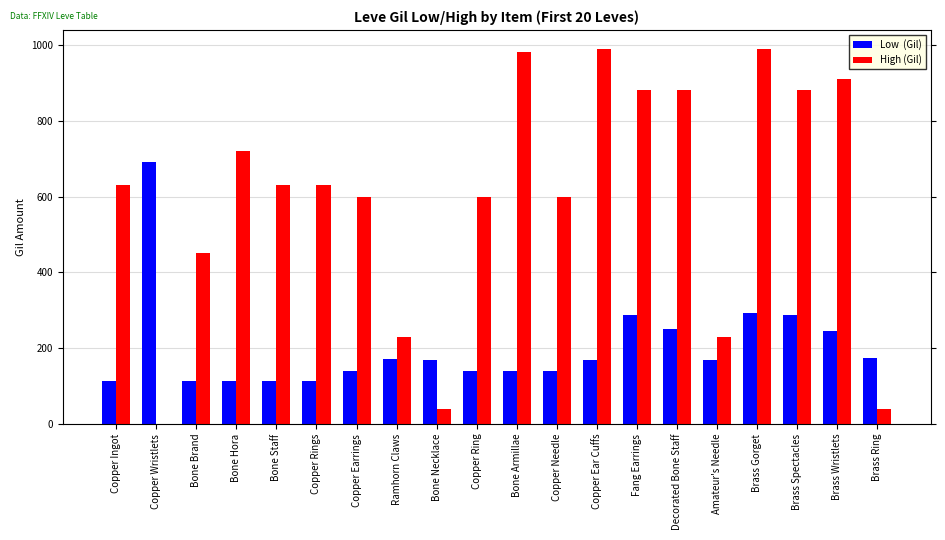

At which category is the sum across all series the highest?

Brass Gorget